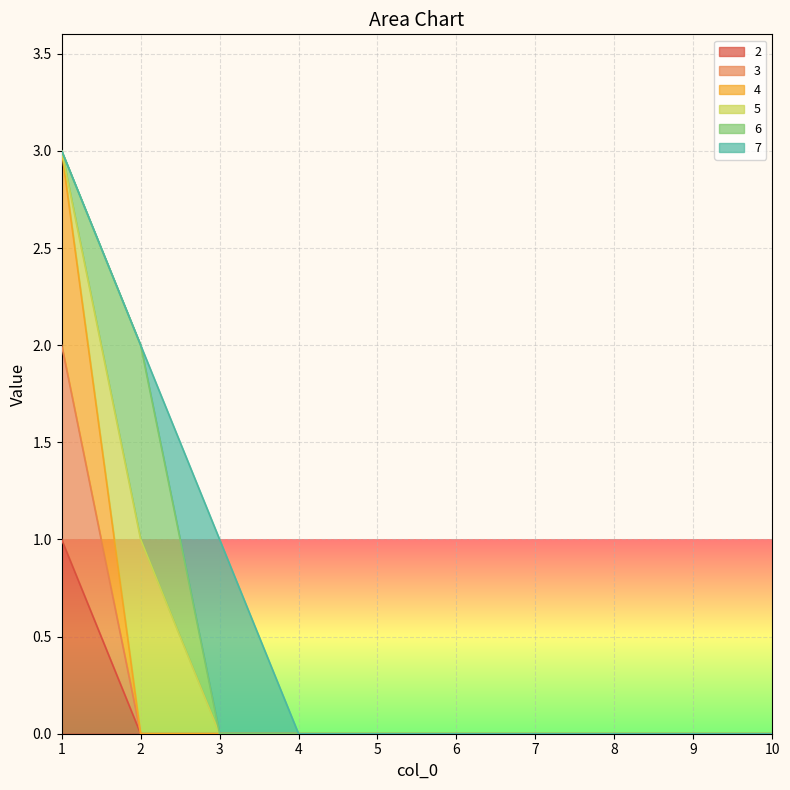

At which label is 2 closest to 0?

2